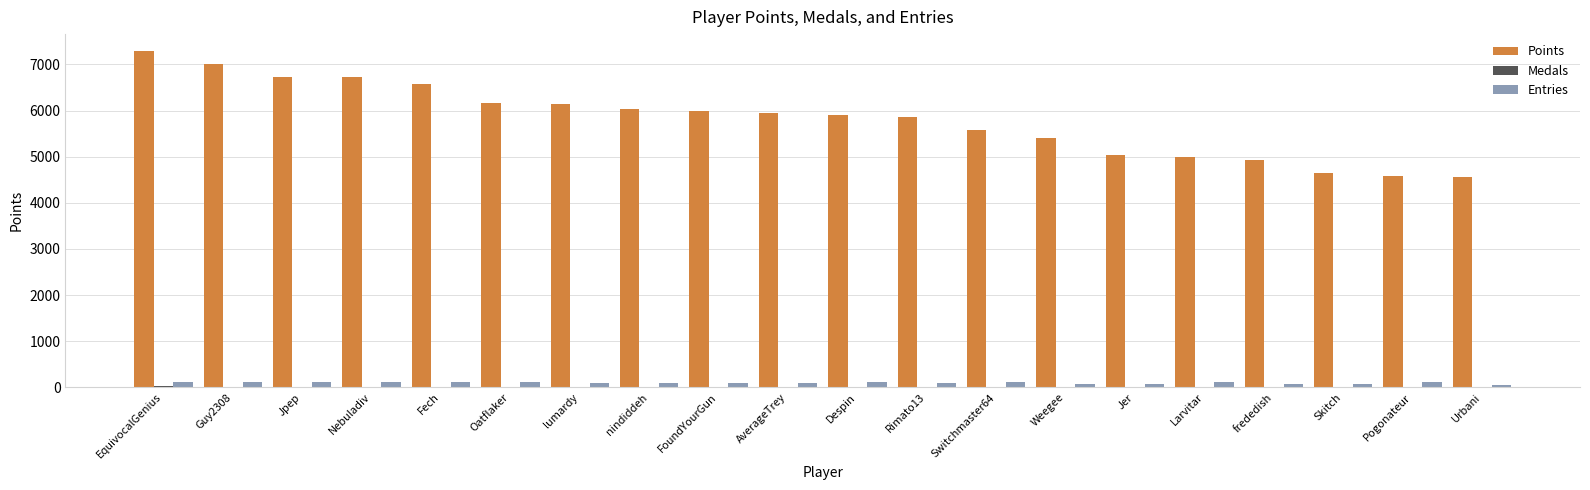

What is the sum of all Points values?

116126